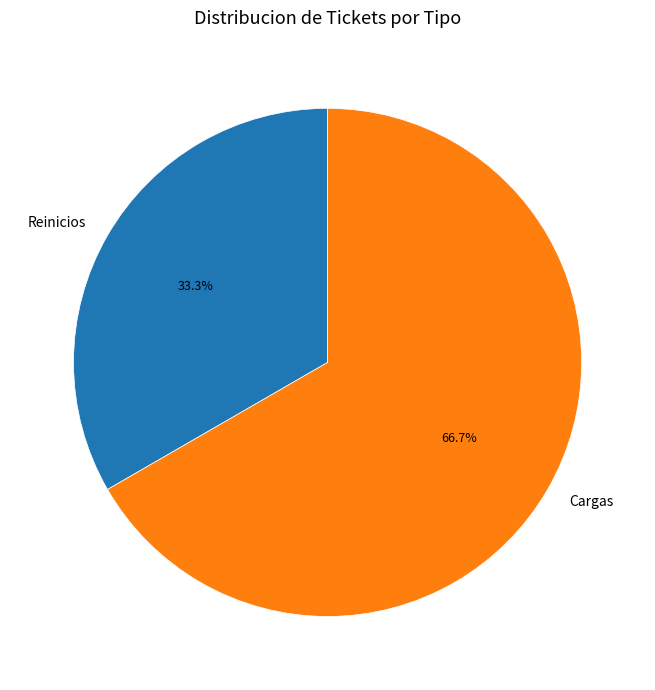

Rank the categories by value from lowest to highest.

Reinicios, Cargas